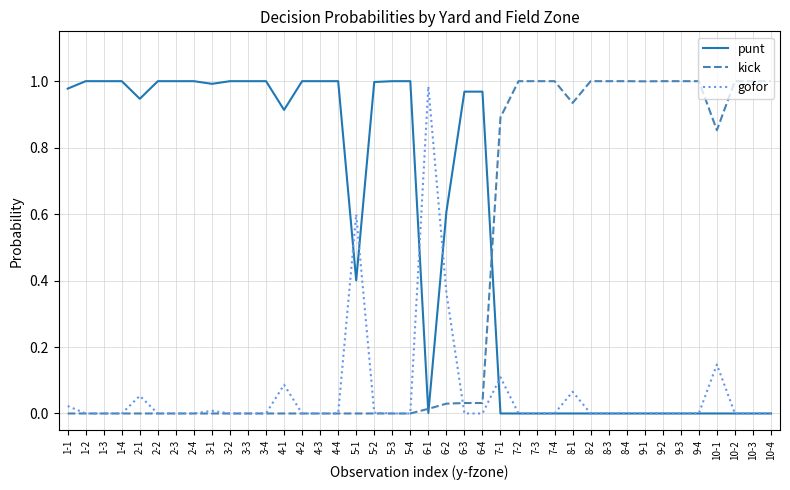

Rank the series at 10-1 from lowest to highest value.

punt, gofor, kick